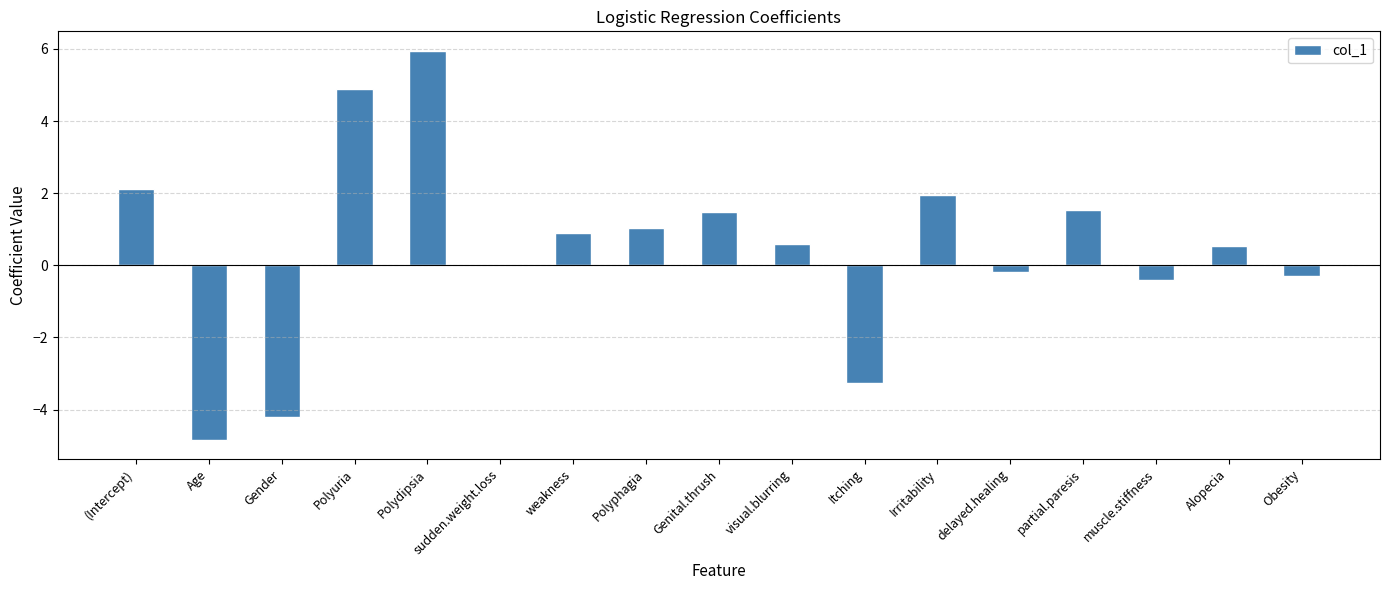

Read the value at Obesity.

-0.3